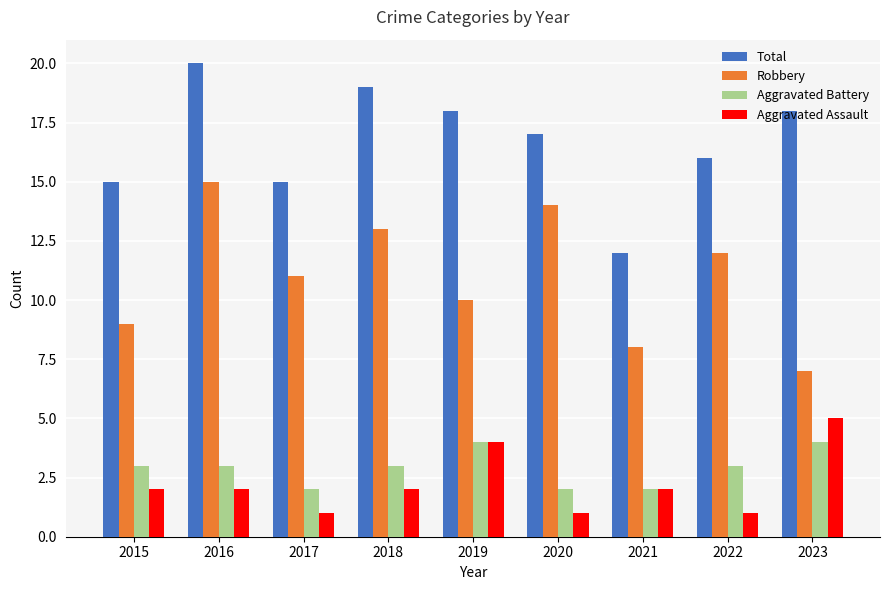

Is it true that Total equals 6 at 2018?

False